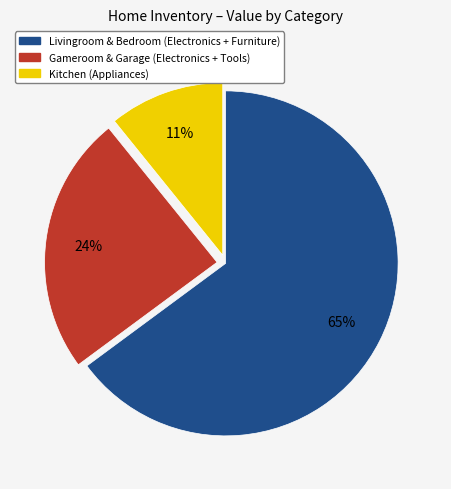

What percentage is the Kitchen (Appliances) slice, to the nearest percent?

11%